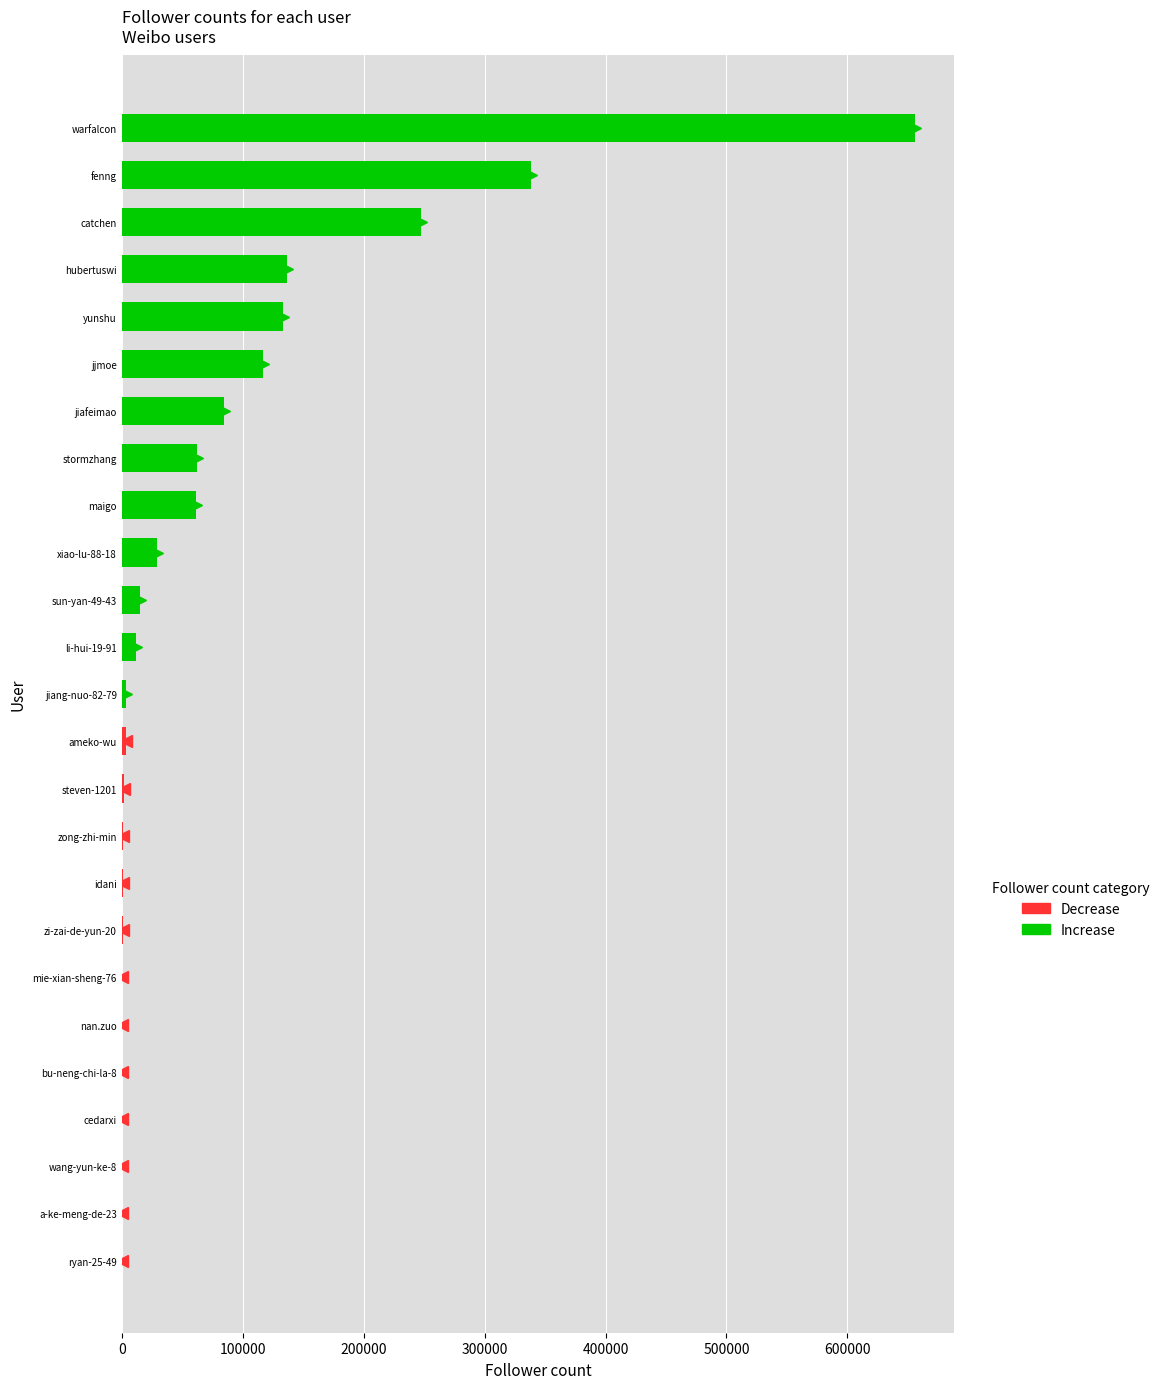

What is the approximate value at jiang-nuo-82-79, to the nearest 100?

3800